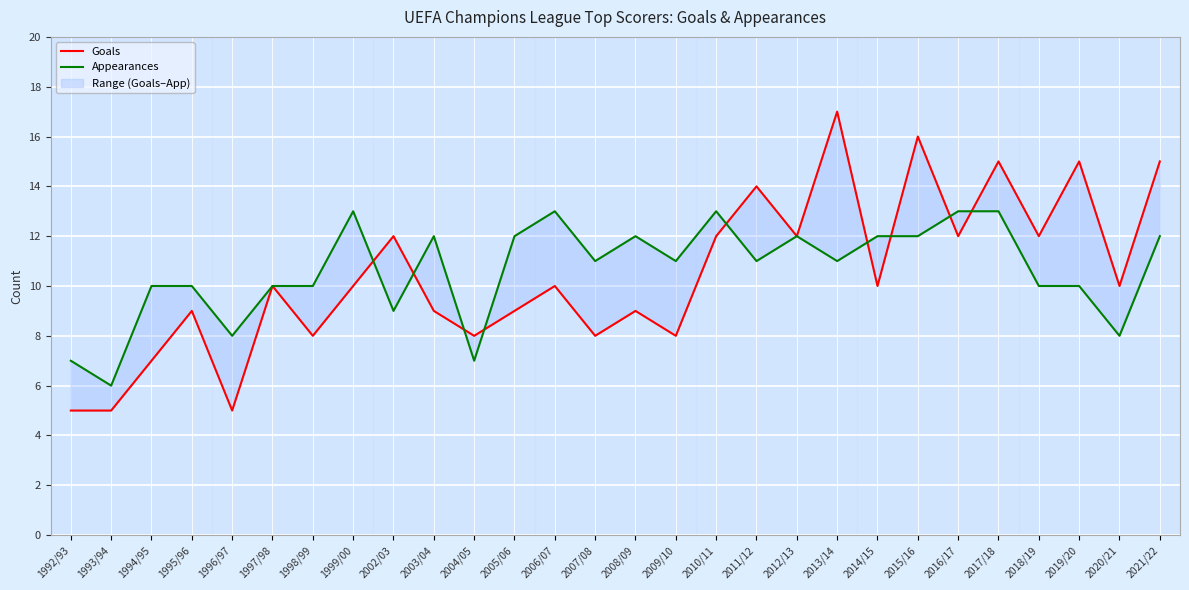

Between which two adjacent categories do Goals and Appearances first intersect?

1999/00 and 2002/03